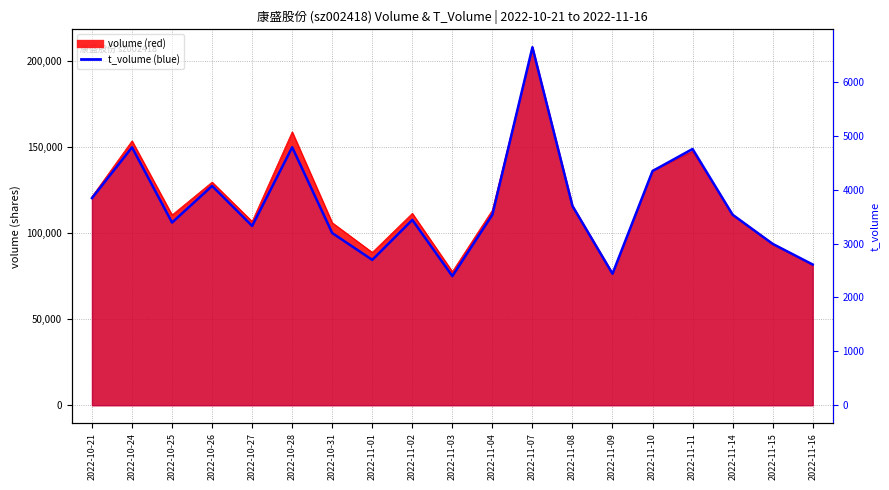

The chart shows a value of 3440 at 2022-11-02. True or false?

True